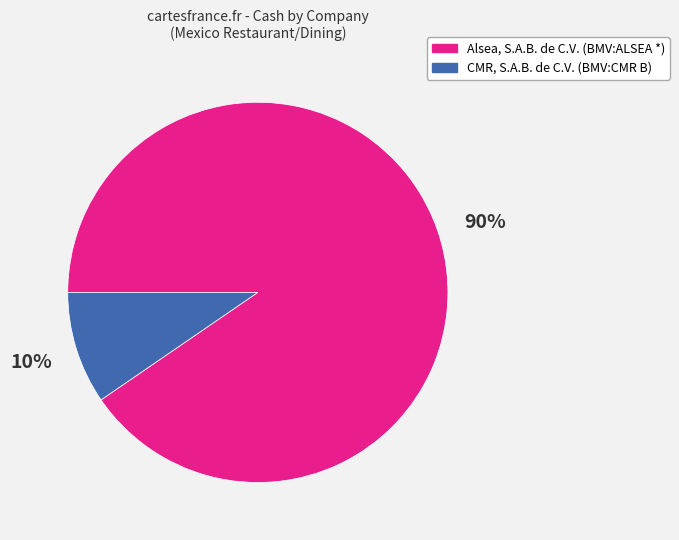

How many segments does this pie chart have?

2